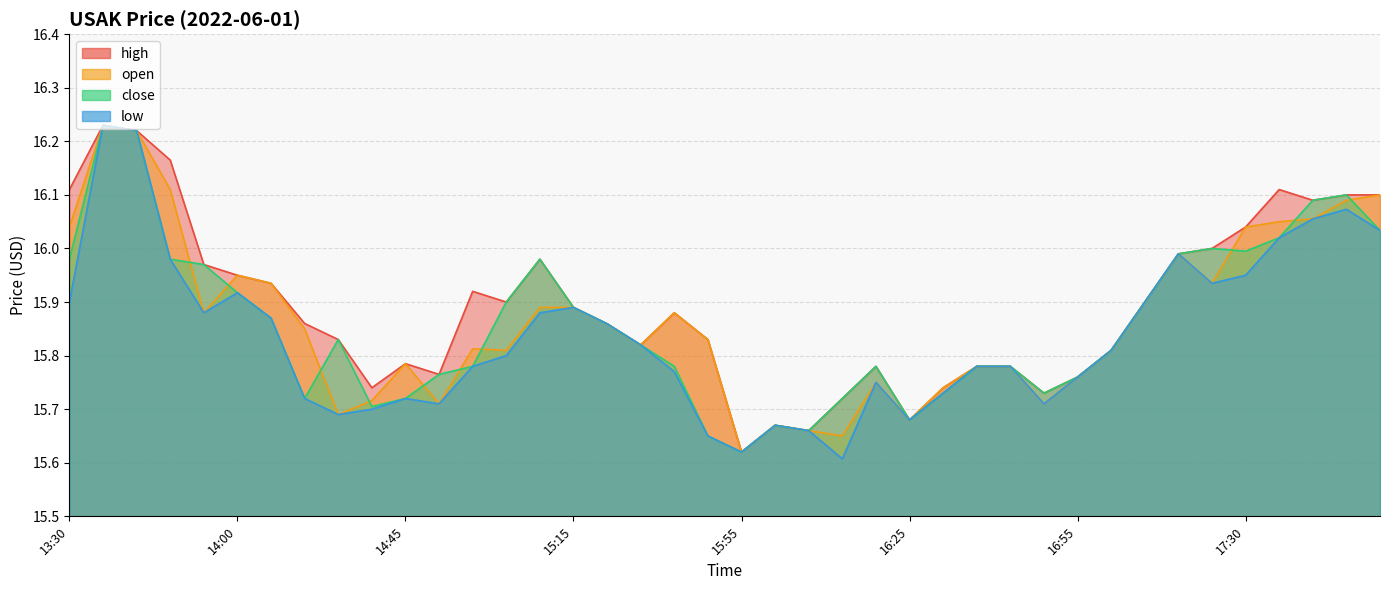

Reading left to right, what are all the values shown in this chart?

high: 16.1	16.2	16.2	16.2	16.0	15.9	15.9	15.9	15.8	15.7	15.8	15.8	15.9	15.9	16.0	15.9	15.9	15.8	15.9	15.8	15.6	15.7	15.7	15.7	15.8	15.7	15.7	15.8	15.8	15.7	15.8	15.8	15.9	16.0	16.0	16.0	16.1	16.1	16.1	16.1
open: 16.0	16.2	16.2	16.1	15.9	15.9	15.9	15.8	15.7	15.7	15.8	15.7	15.8	15.8	15.9	15.9	15.9	15.8	15.9	15.8	15.6	15.7	15.7	15.7	15.8	15.7	15.7	15.8	15.8	15.7	15.8	15.8	15.9	16.0	15.9	16.0	16.1	16.1	16.1	16.1
close: 16.0	16.2	16.2	16.0	16.0	15.9	15.9	15.7	15.8	15.7	15.7	15.8	15.8	15.9	16.0	15.9	15.9	15.8	15.8	15.7	15.6	15.7	15.7	15.7	15.8	15.7	15.7	15.8	15.8	15.7	15.8	15.8	15.9	16.0	16.0	16.0	16.0	16.1	16.1	16.0
low: 15.9	16.2	16.2	16.0	15.9	15.9	15.9	15.7	15.7	15.7	15.7	15.7	15.8	15.8	15.9	15.9	15.9	15.8	15.8	15.7	15.6	15.7	15.7	15.6	15.8	15.7	15.7	15.8	15.8	15.7	15.8	15.8	15.9	16.0	15.9	15.9	16.0	16.1	16.1	16.0